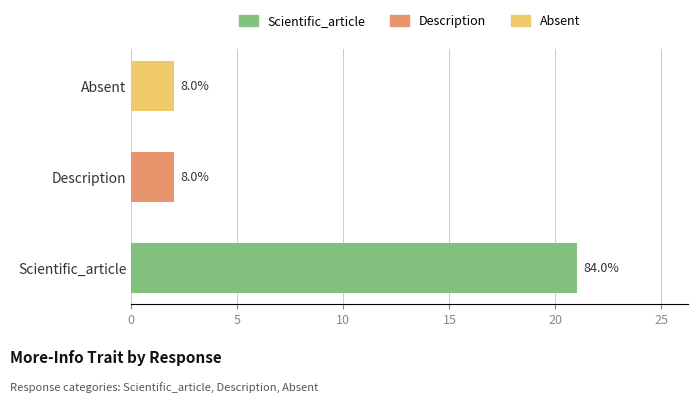

What is the difference between the maximum and minimum values?

19